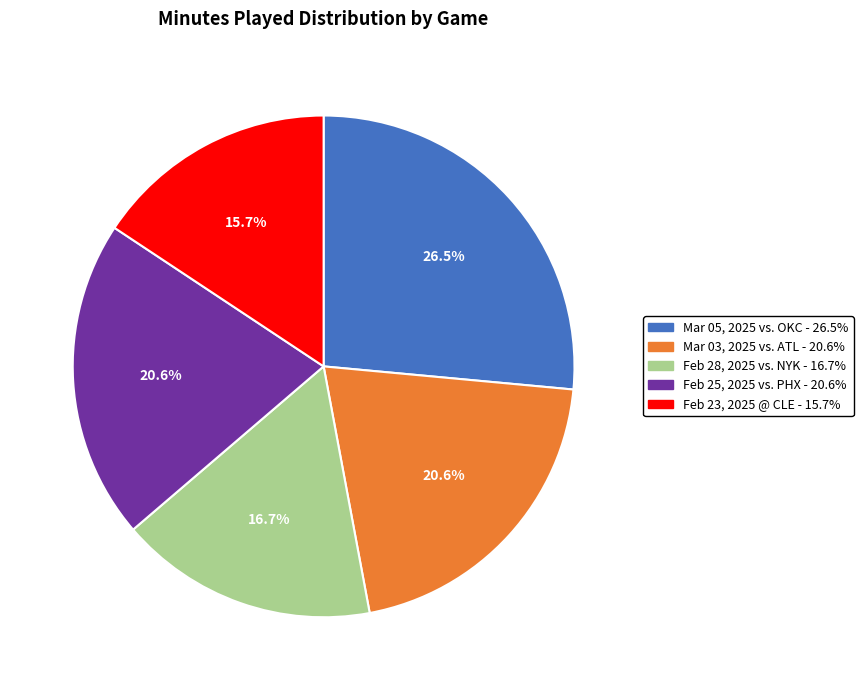

Is there a majority slice in this chart?

No